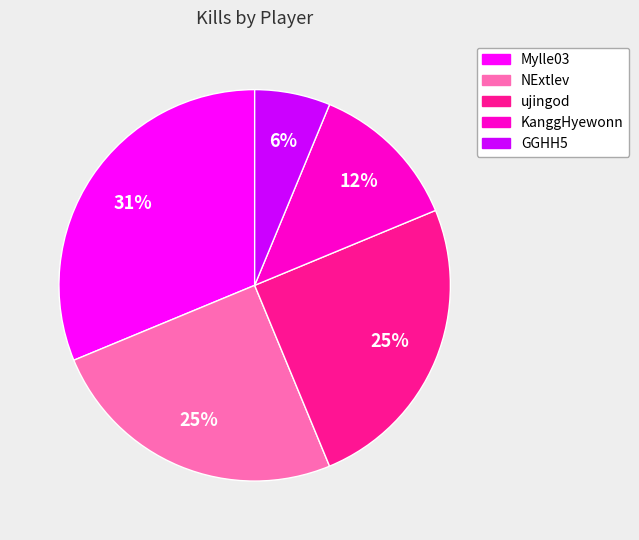

To the nearest percent, what is the difference between the largest and smallest slice percentages?

25%